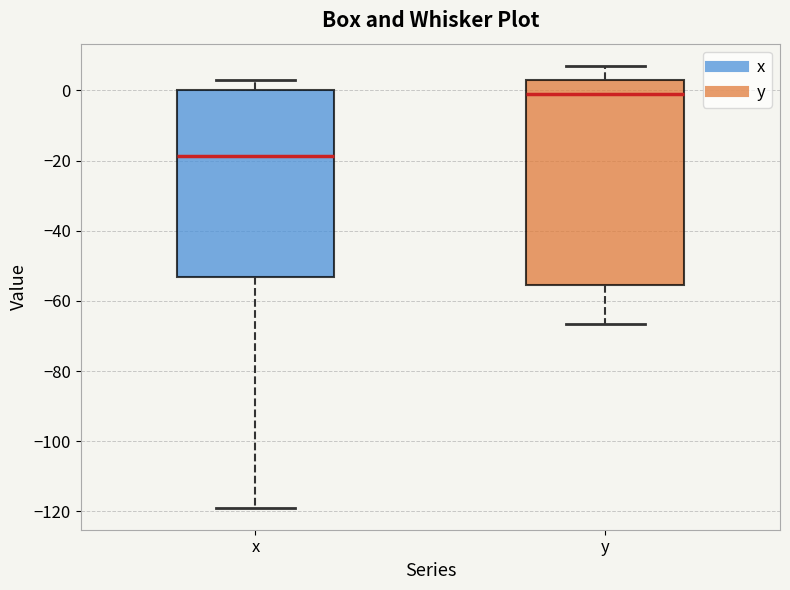

Reading left to right, transcribe this box plot: for each box, give where its median line is, the range the box spans, and where its two whiskers end, as read against the y-axis. The values are not printed on the chart, so give them approximately, as read against the axis.

x: median -18, box -54 to 0, whiskers -118 to 2
y: median 0, box -56 to 2, whiskers -66 to 8